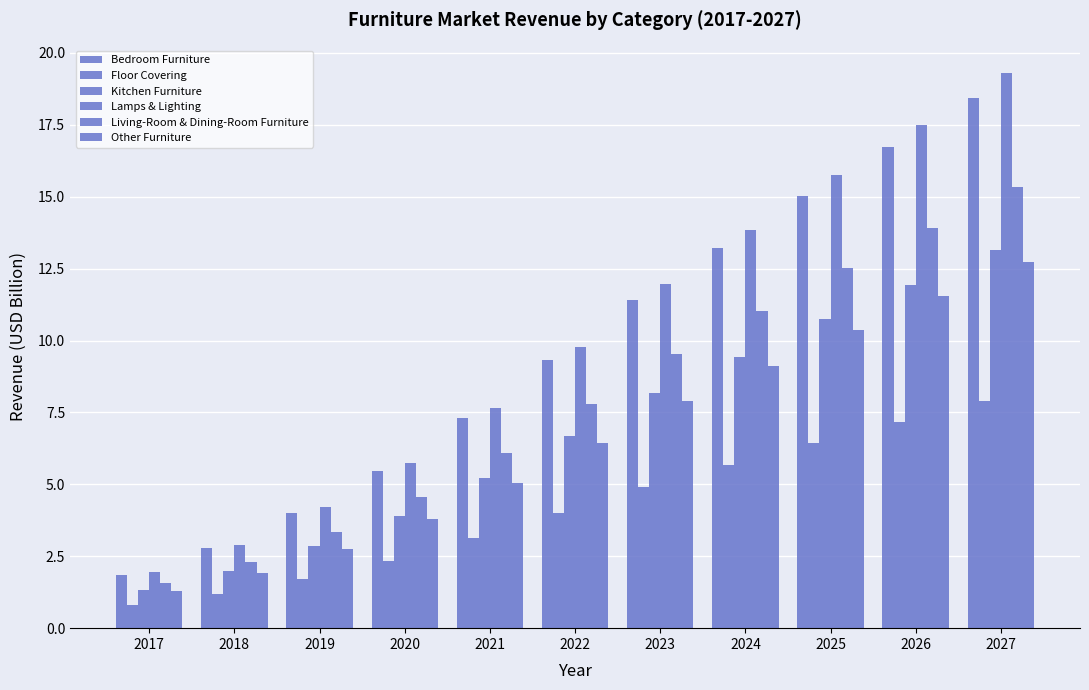

How many groups of bars are there?

11